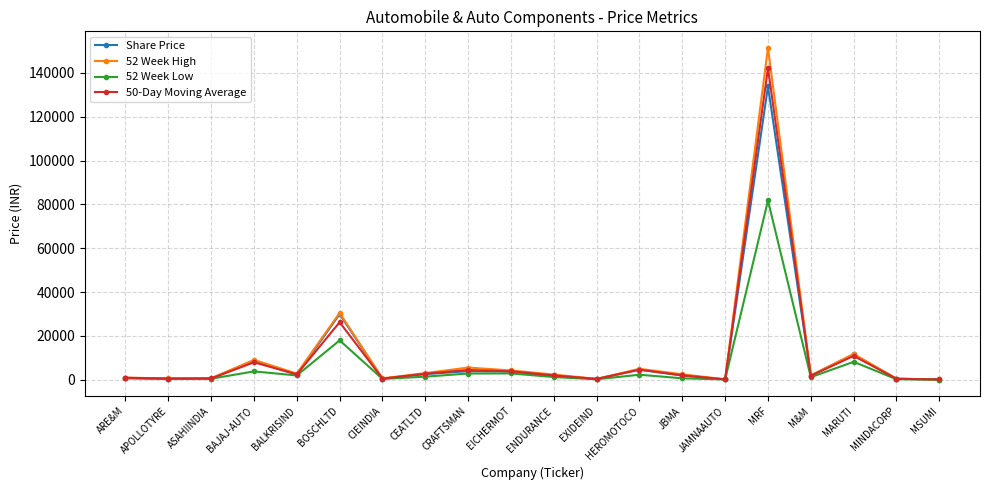

Does the chart display data point markers on the line(s)?

Yes